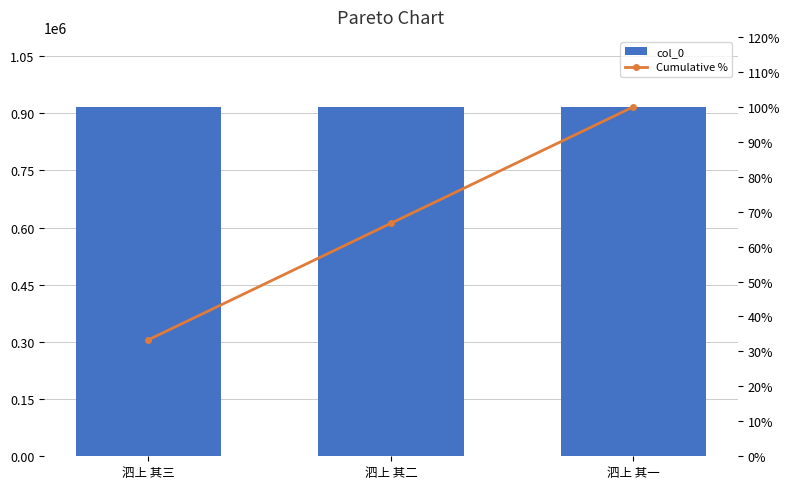

At which category is the sum across all series the highest?

泗上 其一